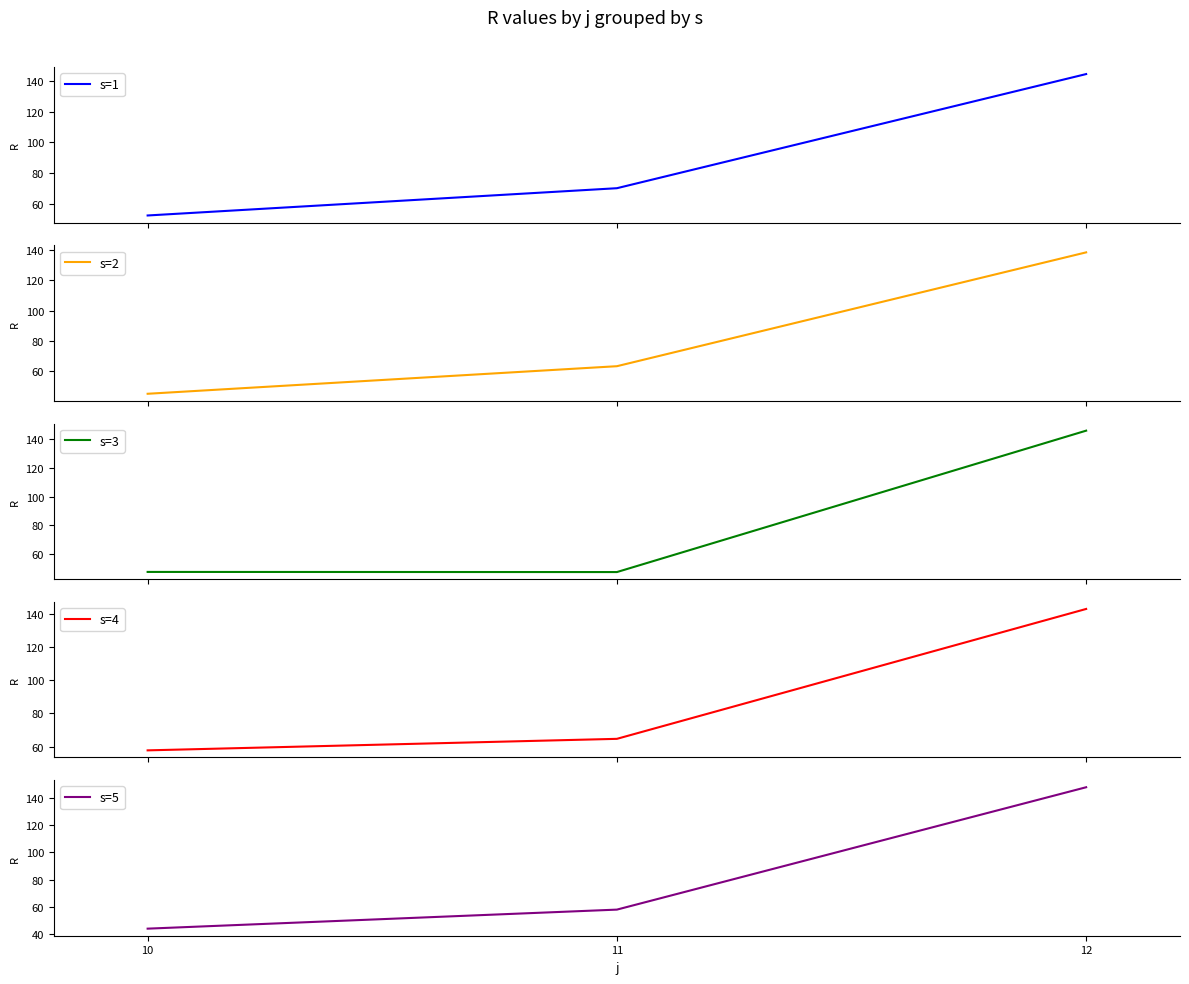

What is the average value of the s=1 series?

89.0